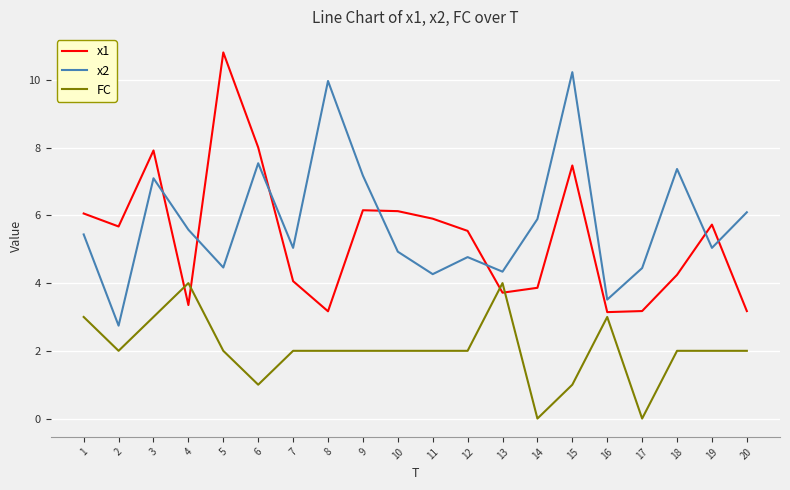

At 15, list the series in order from largest to smallest.

x2, x1, FC